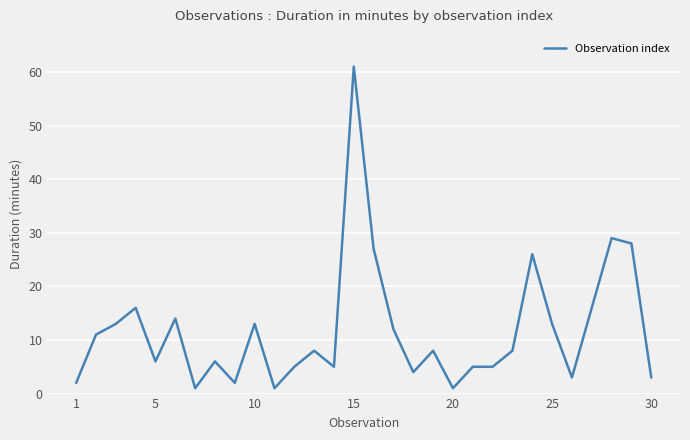

What is the difference between the maximum and minimum values?

60